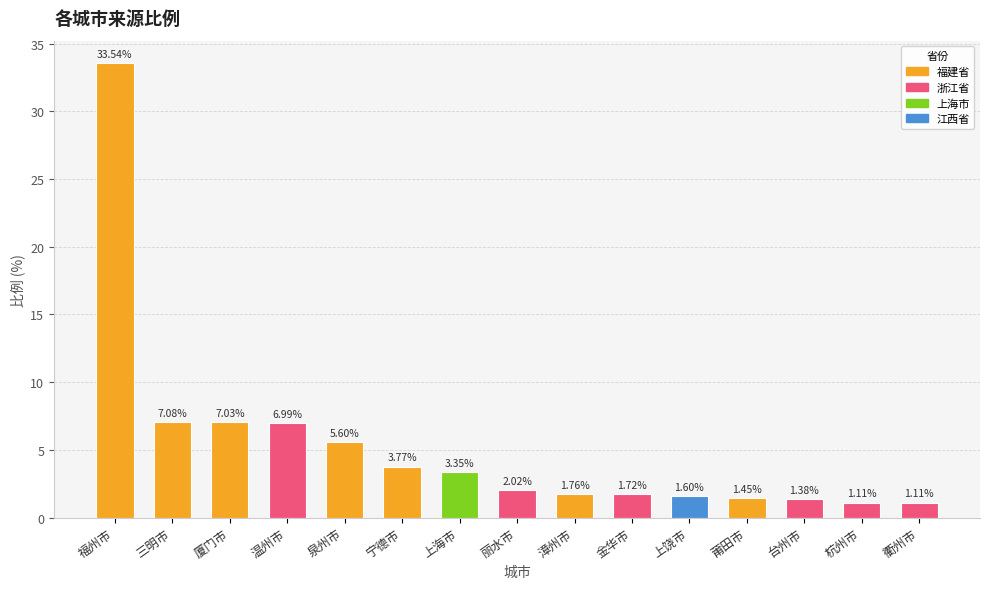

What is the change in value from 宁德市 to 衢州市?

-2.7